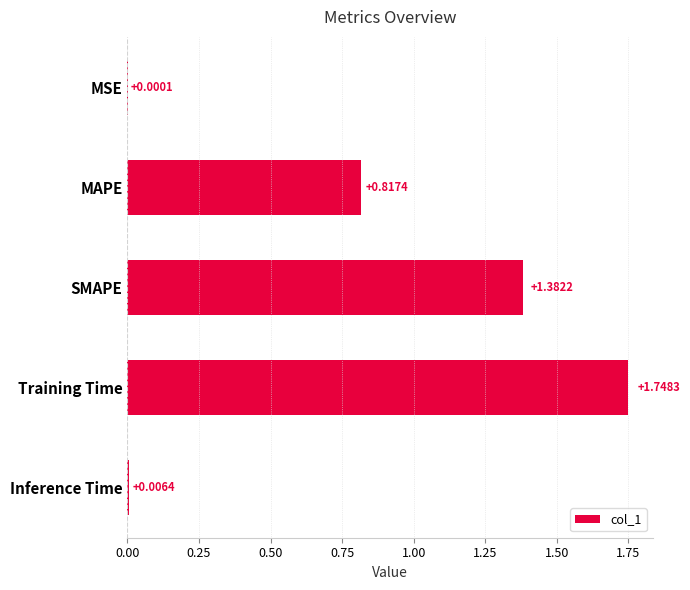

What is the sum of all values?

4.0